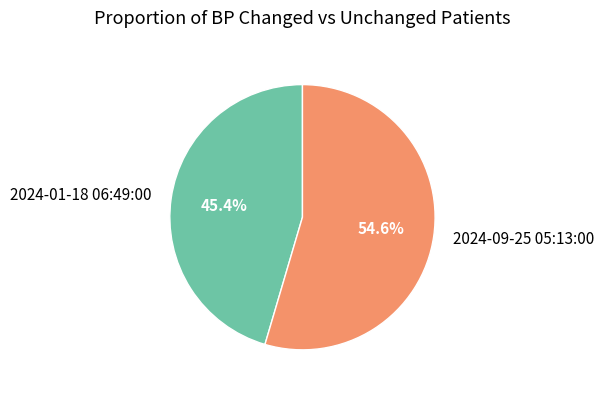

To the nearest percent, what is the average slice percentage?

50%